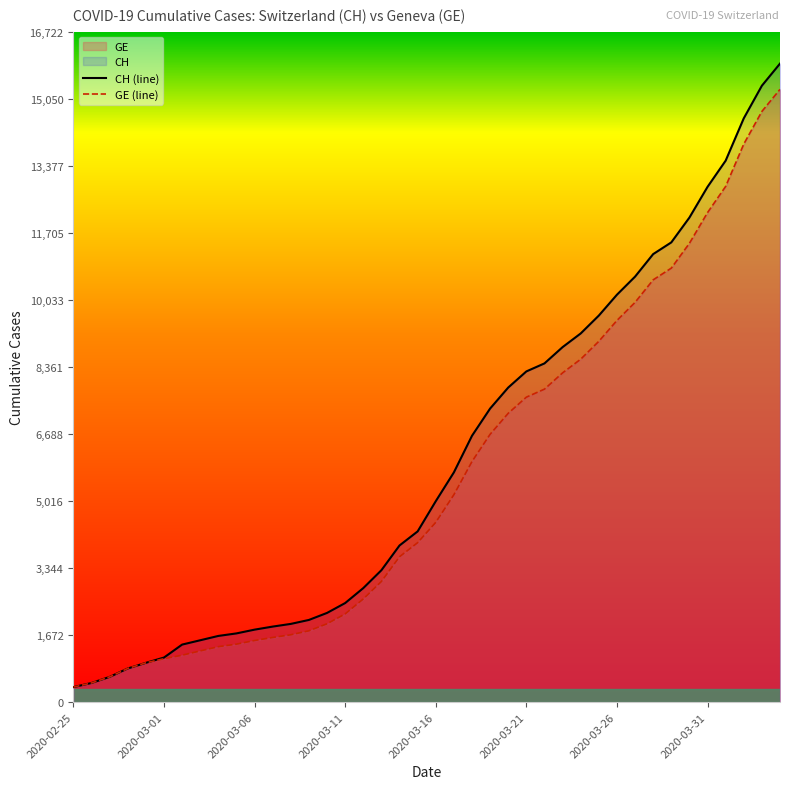

True or false: GE (line) and CH (line) cross at least once.

False